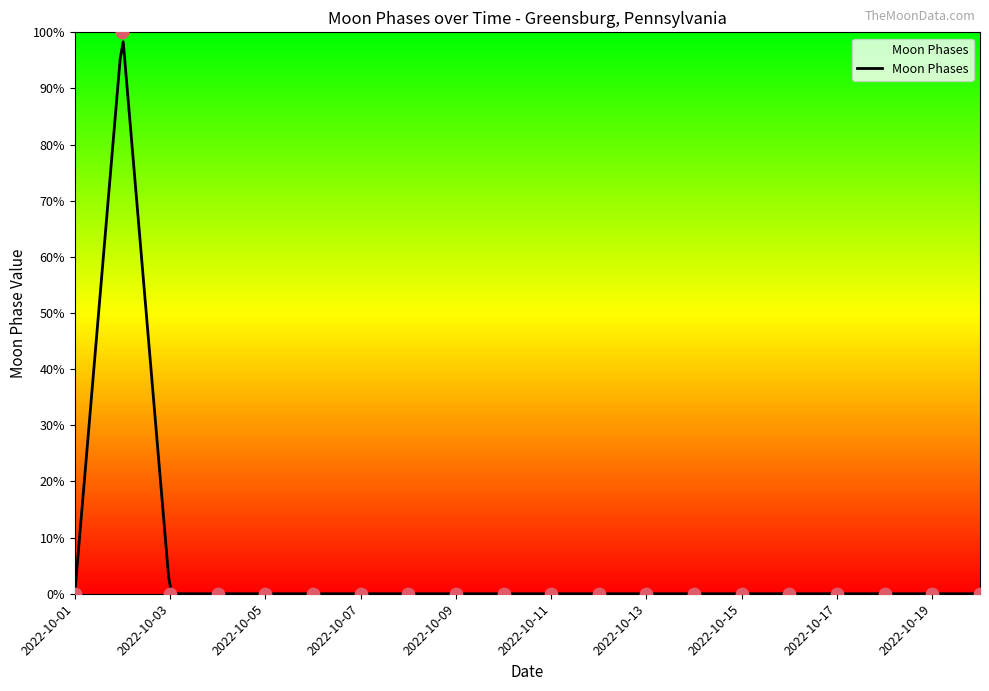

Which has a higher value, 2022-10-09 or 2022-10-20?

2022-10-09